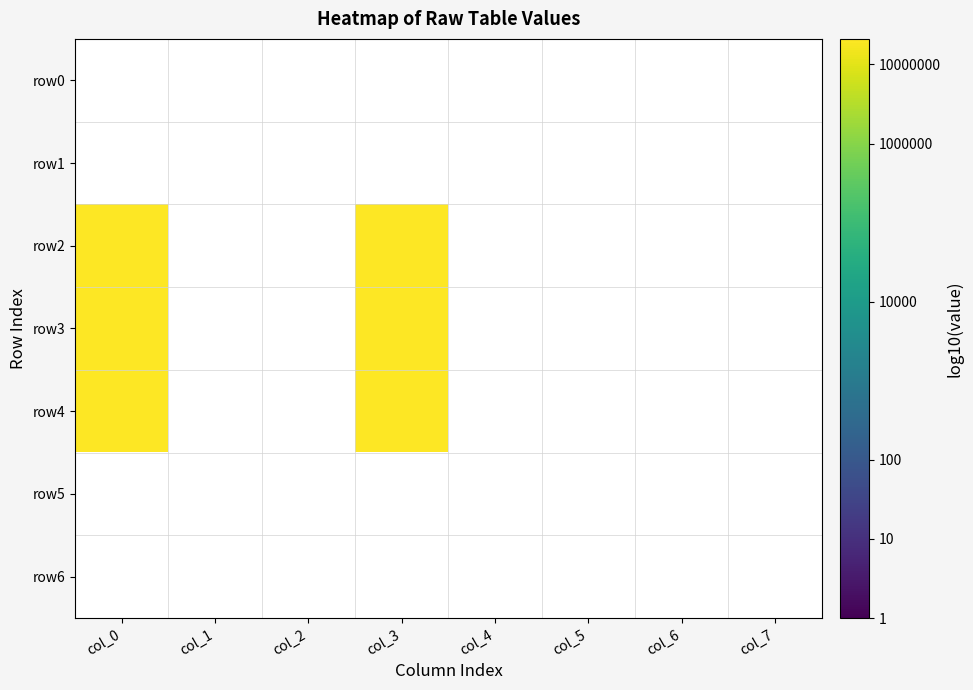

At which label does row1 reach its minimum?

col_0